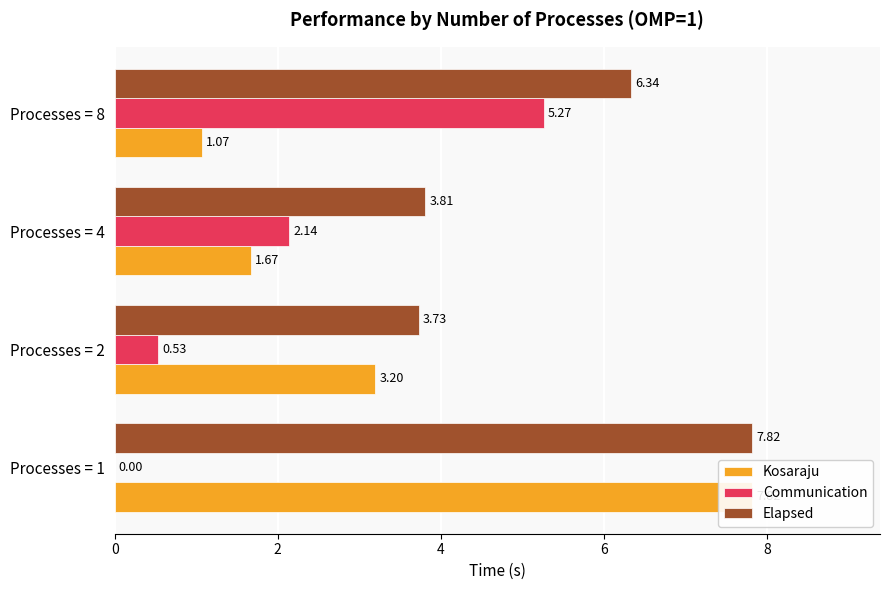

Between Processes = 1 and Processes = 2, which series saw the biggest shift?

Kosaraju